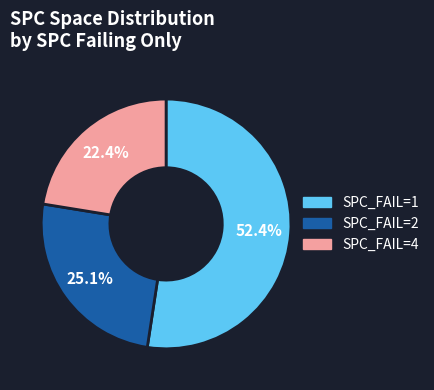

Does any single category account for the majority?

Yes